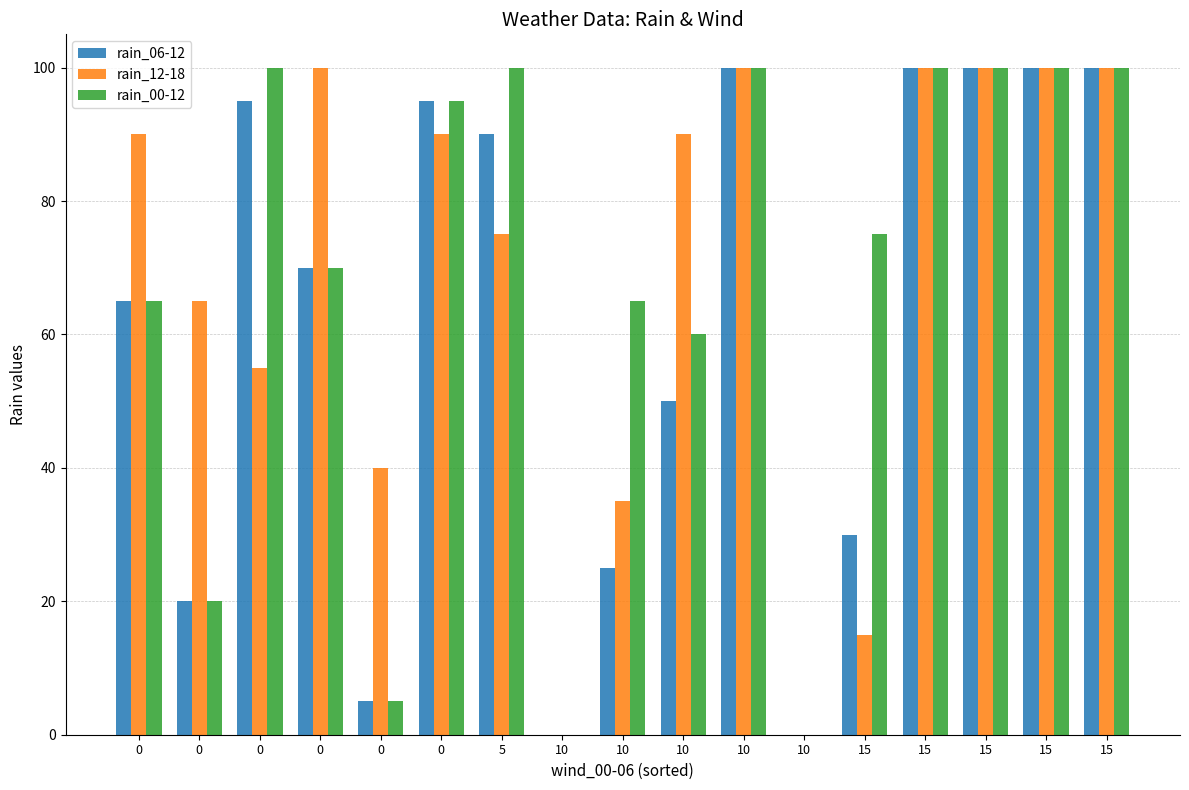

Count the number of categories in the chart.

17